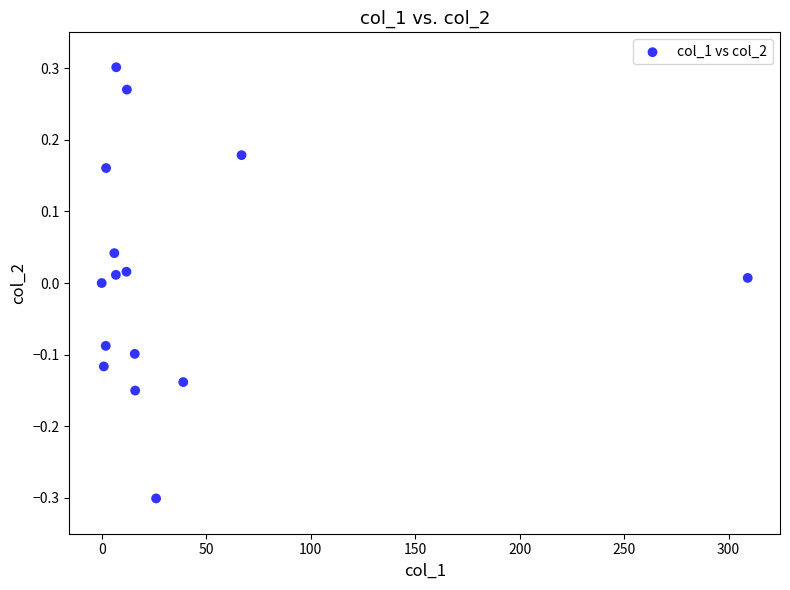

What is the range of Y values (max minus min)?

0.6